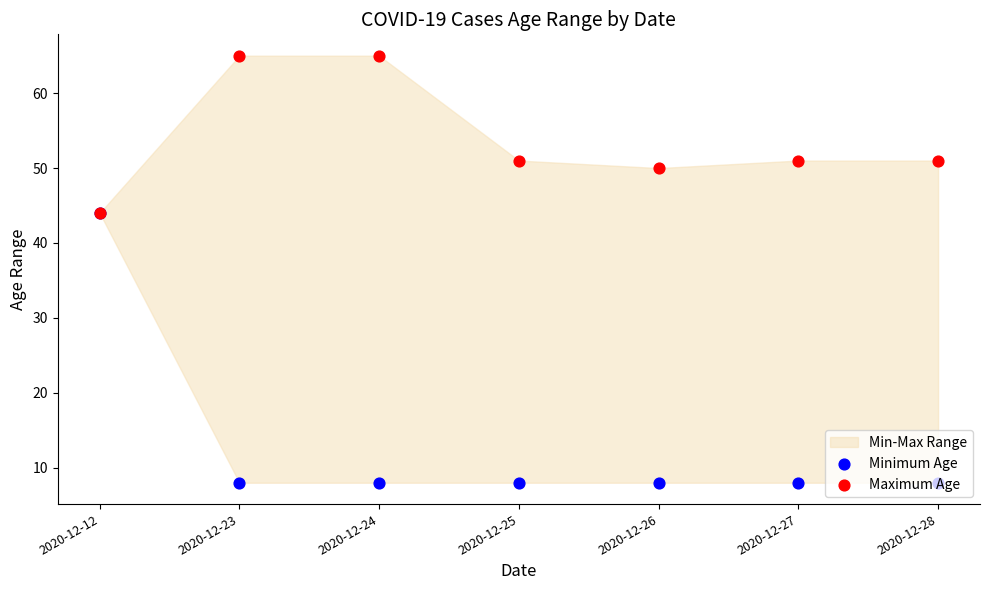

Which series contains the highest Y value?

Maximum Age